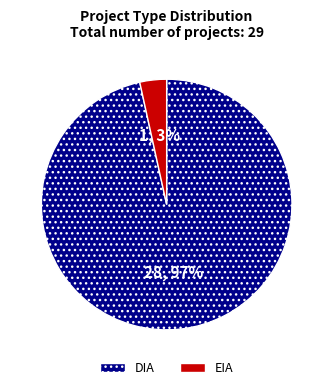

To the nearest percent, what is the combined percentage of EIA and DIA?

100%